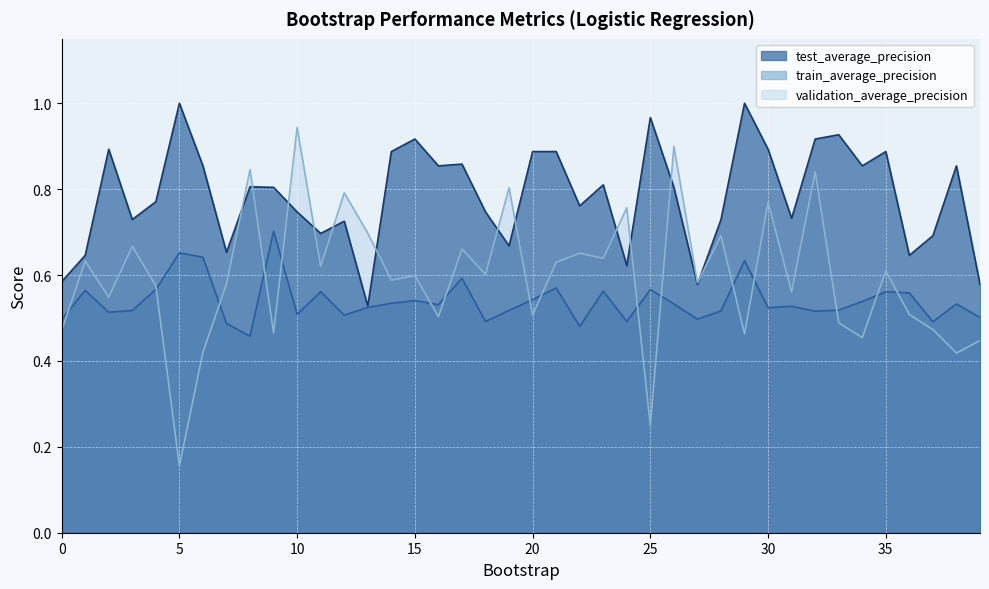

Where is the first local maximum for test_average_precision?

2